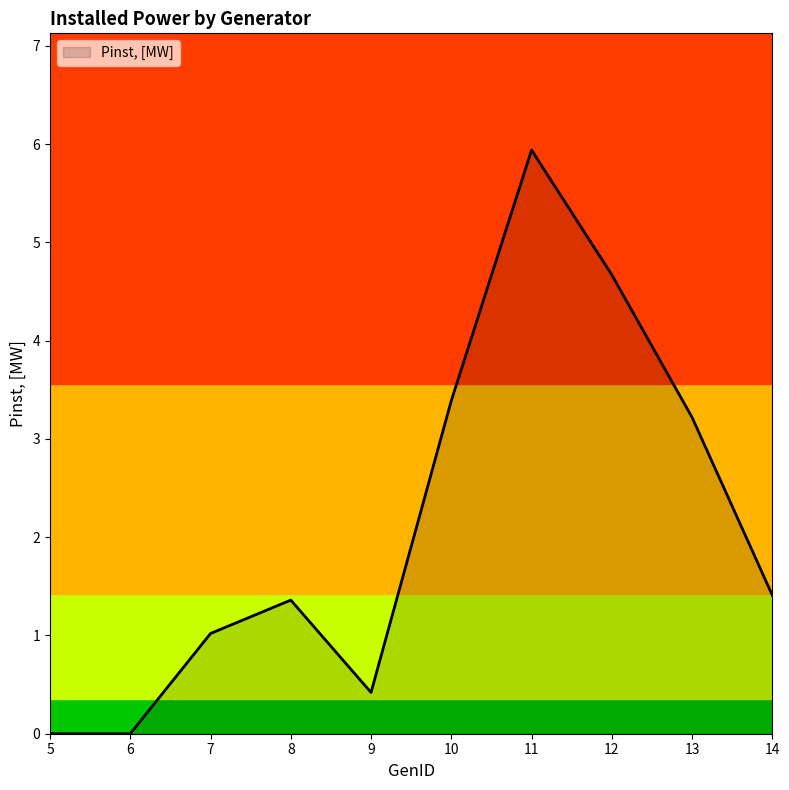

Reading right to left, extract all data points from this chart.

1.4	3.2	4.7	5.9	3.4	0.4	1.4	1.0	0.0	0.0